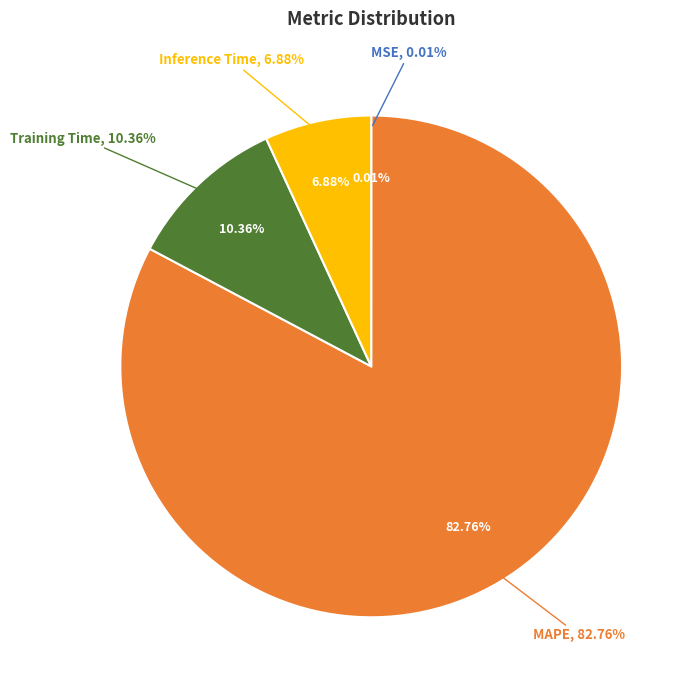

Count the number of slices in the pie.

4